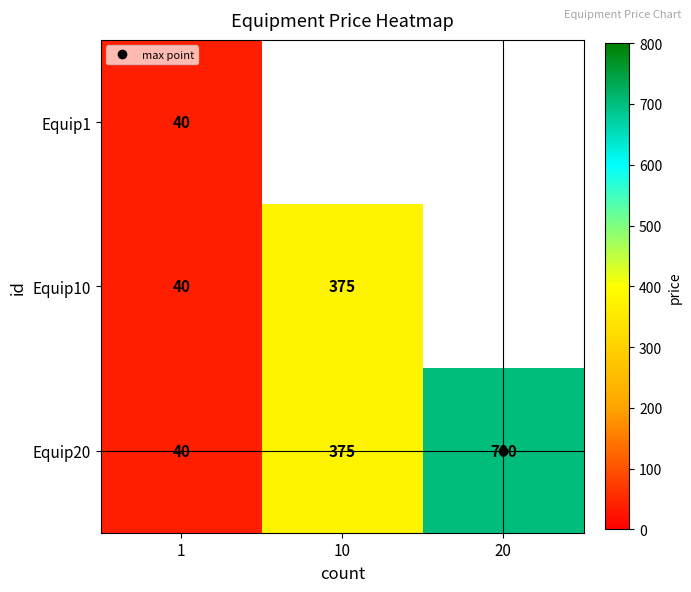

Is the value of Equip10 at 10 greater than the value of Equip20 at 20?

No